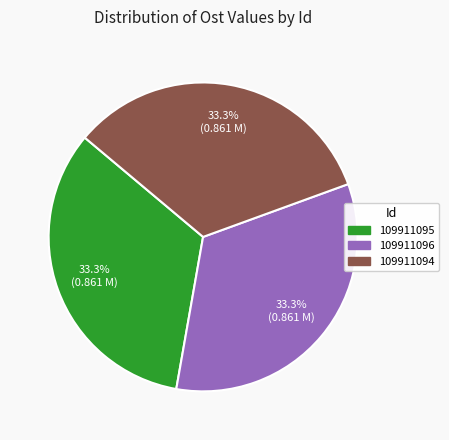

Does any single category account for the majority?

No